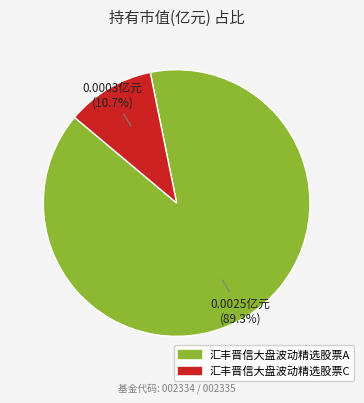

How many segments does this pie chart have?

2